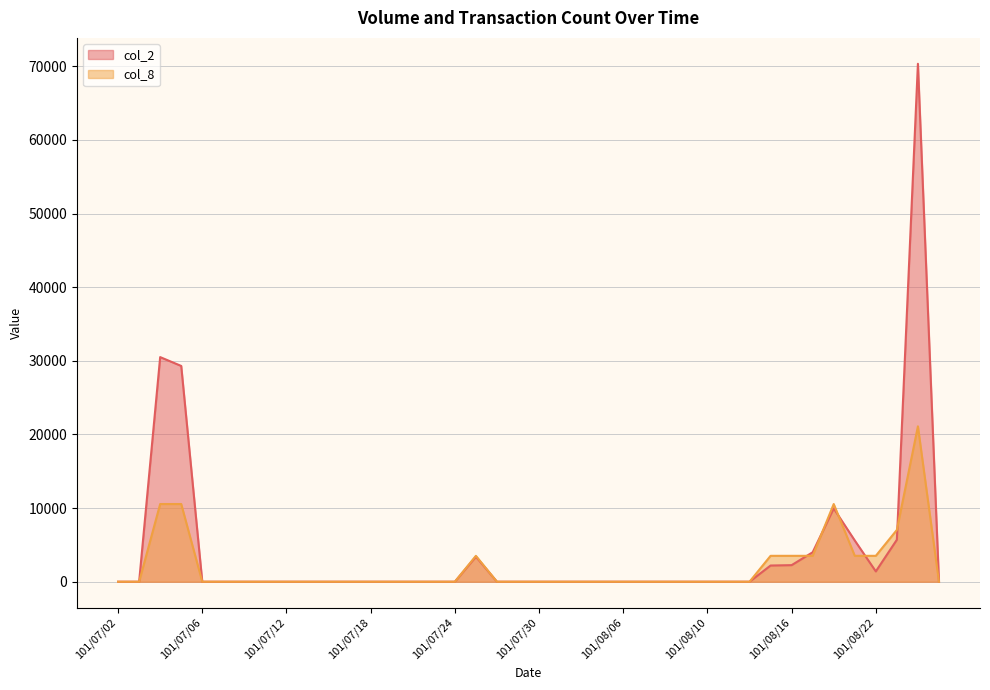

How many times do col_8 line and col_2 line cross each other?

5